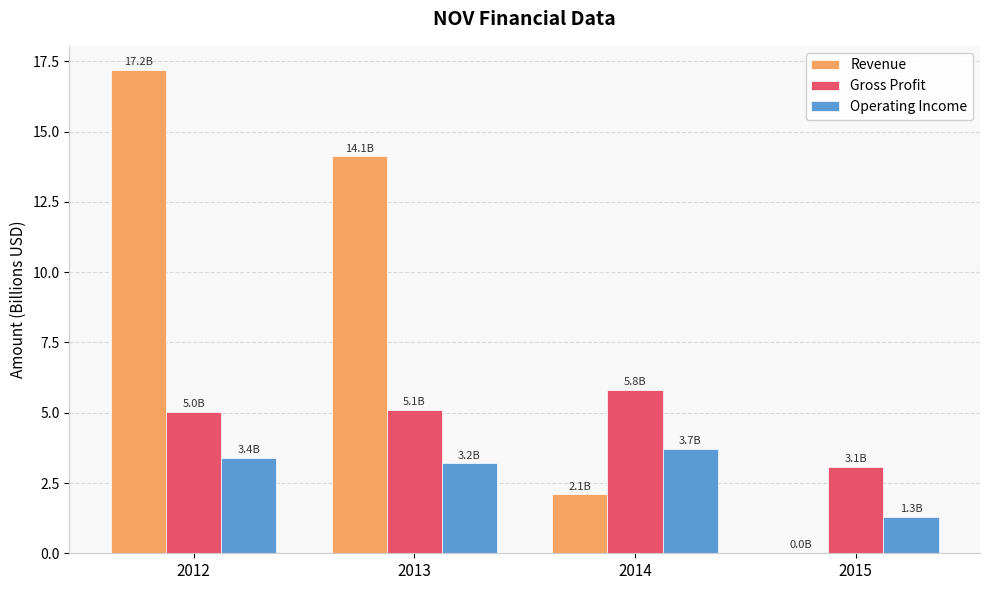

Between 2013 and 2014, which series saw the biggest shift?

Revenue